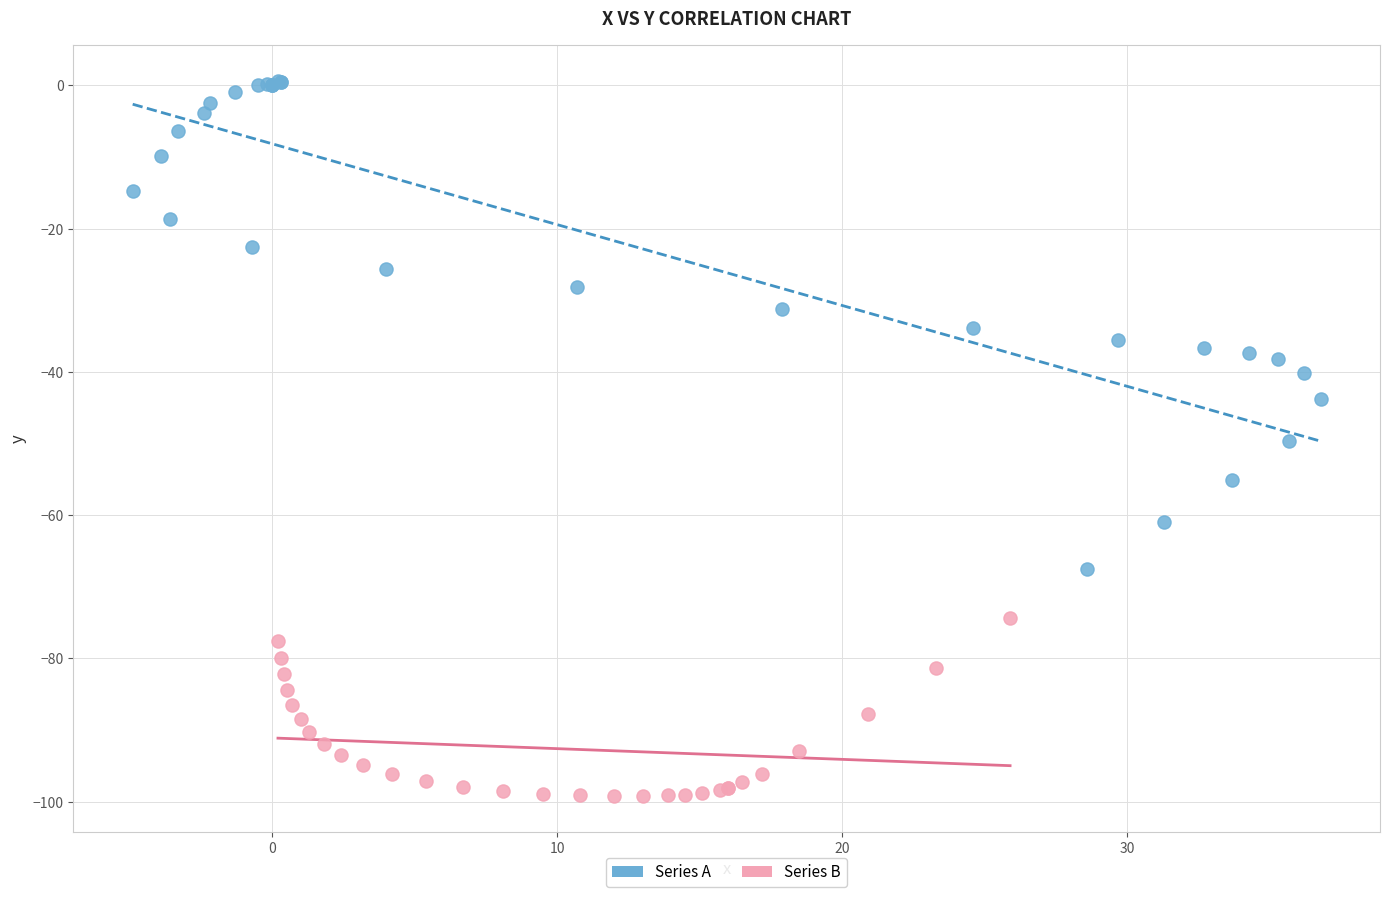

What are all the series names shown in the legend?

Series A, Series B